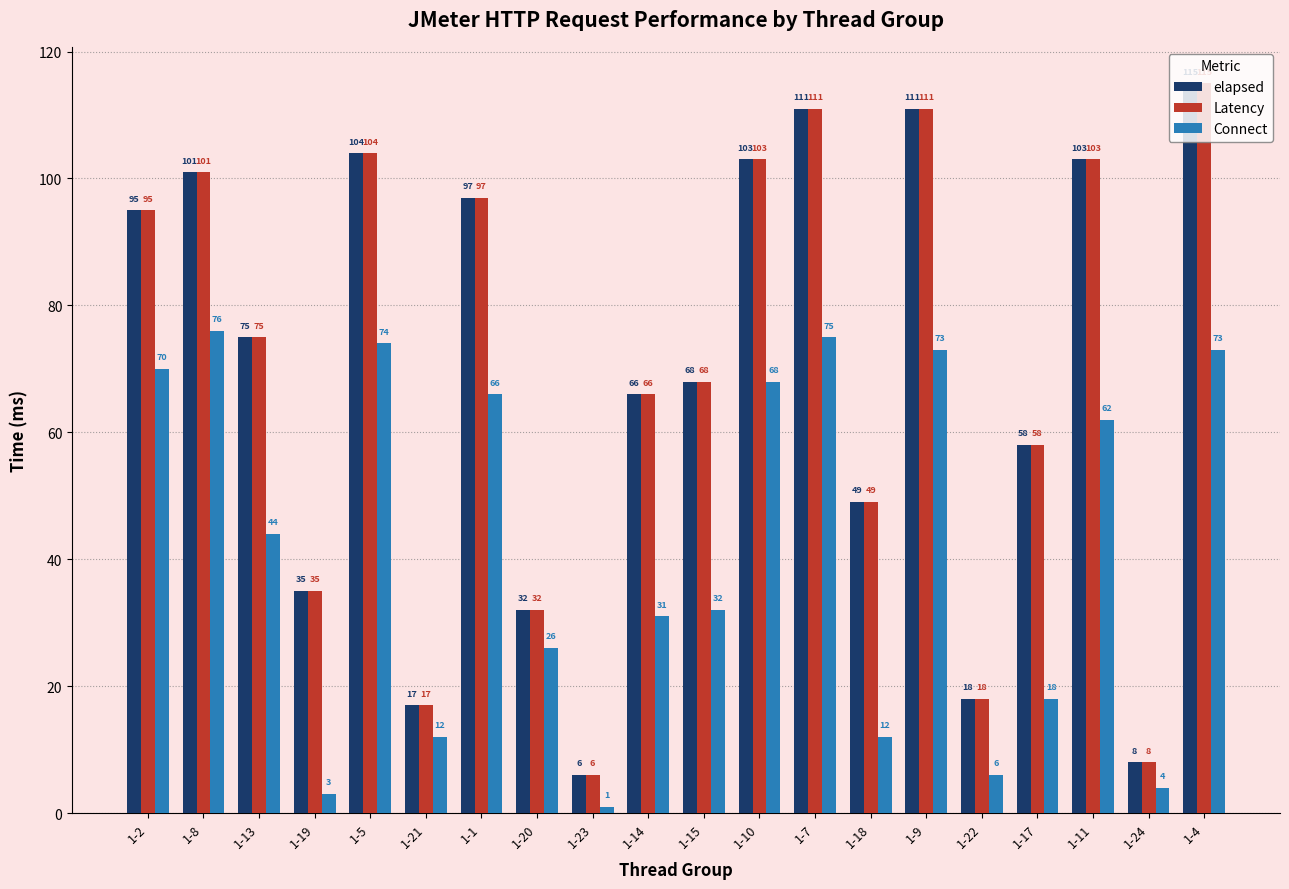

What is the greatest value displayed?

115